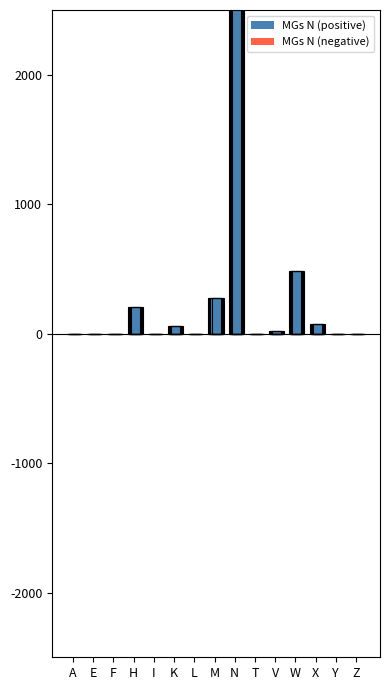

Rank the series by their maximum value, from highest to lowest.

MGs N (positive), MGs N (negative)